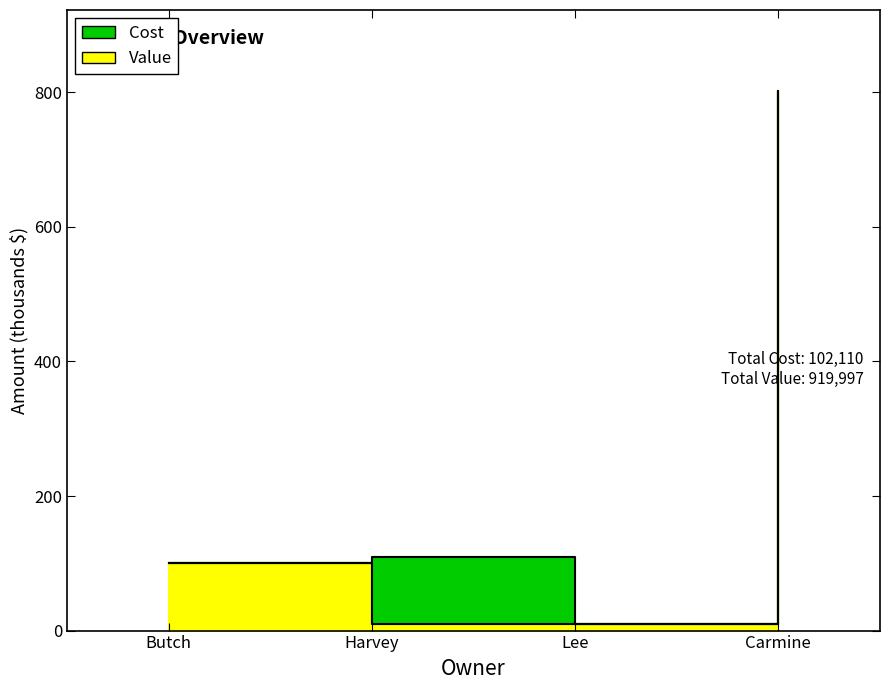

What is the label of the 4th point from the left?

Carmine